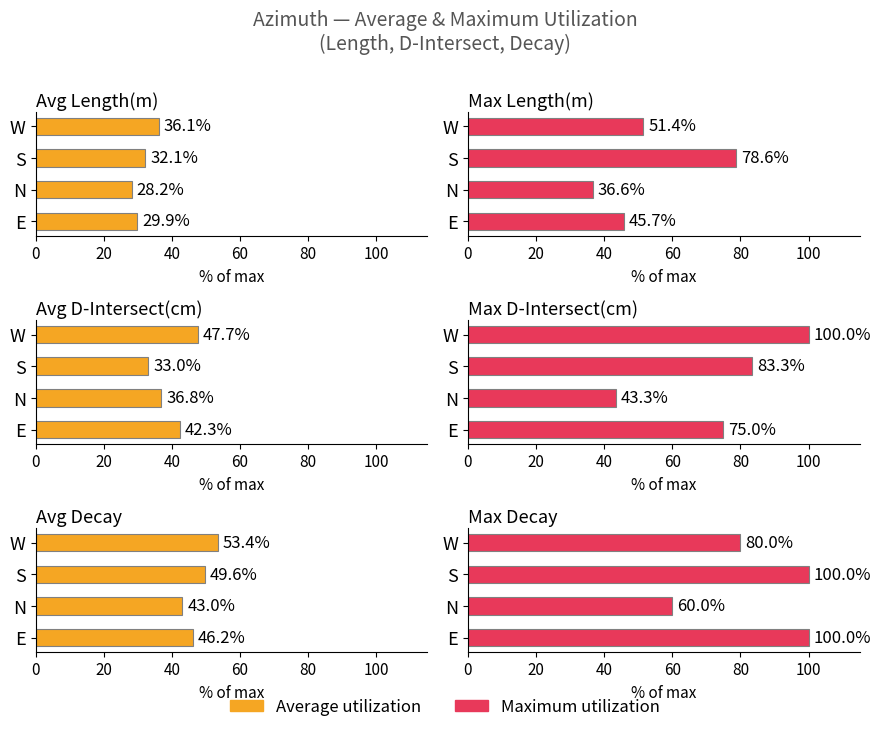

How many bars are there in total?

24